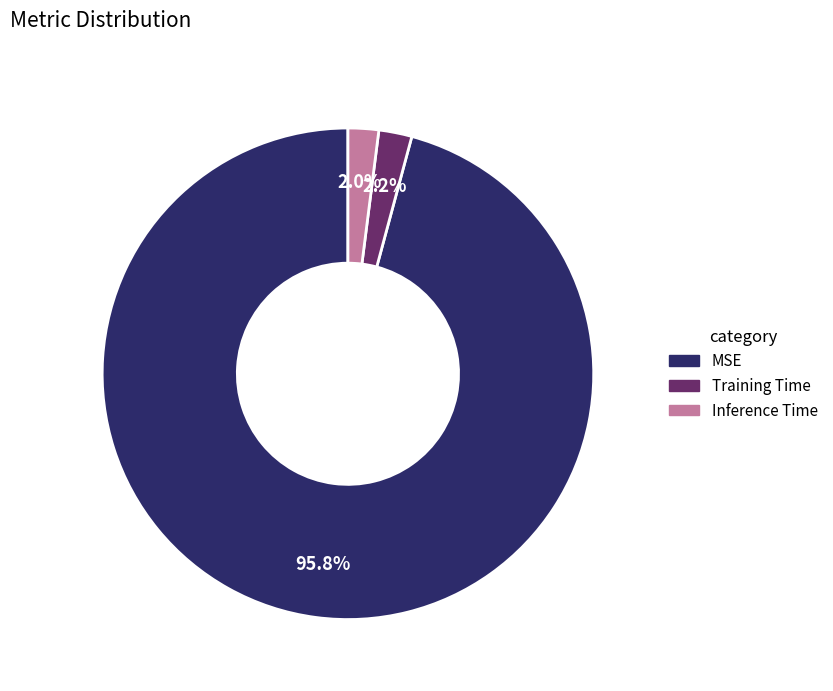

Count the number of slices in the pie.

3